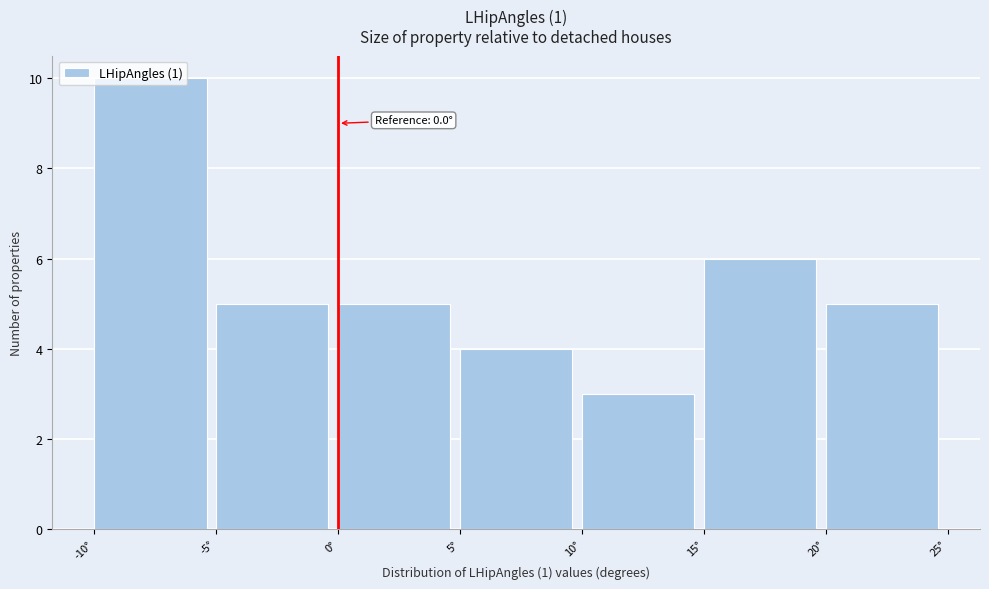

Which range on the x-axis has the tallest bar?

-10 to -5